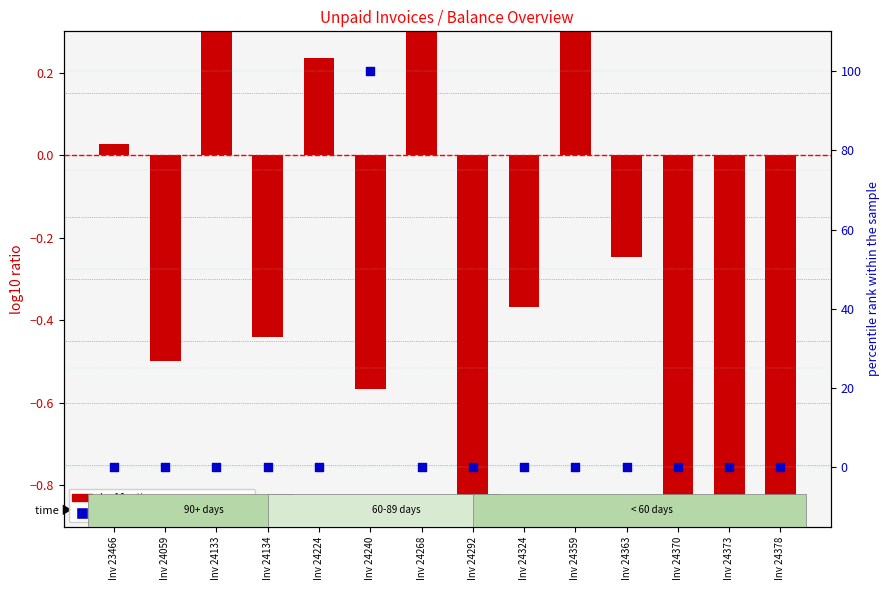

Which series contains the lowest Y value?

log10 ratio